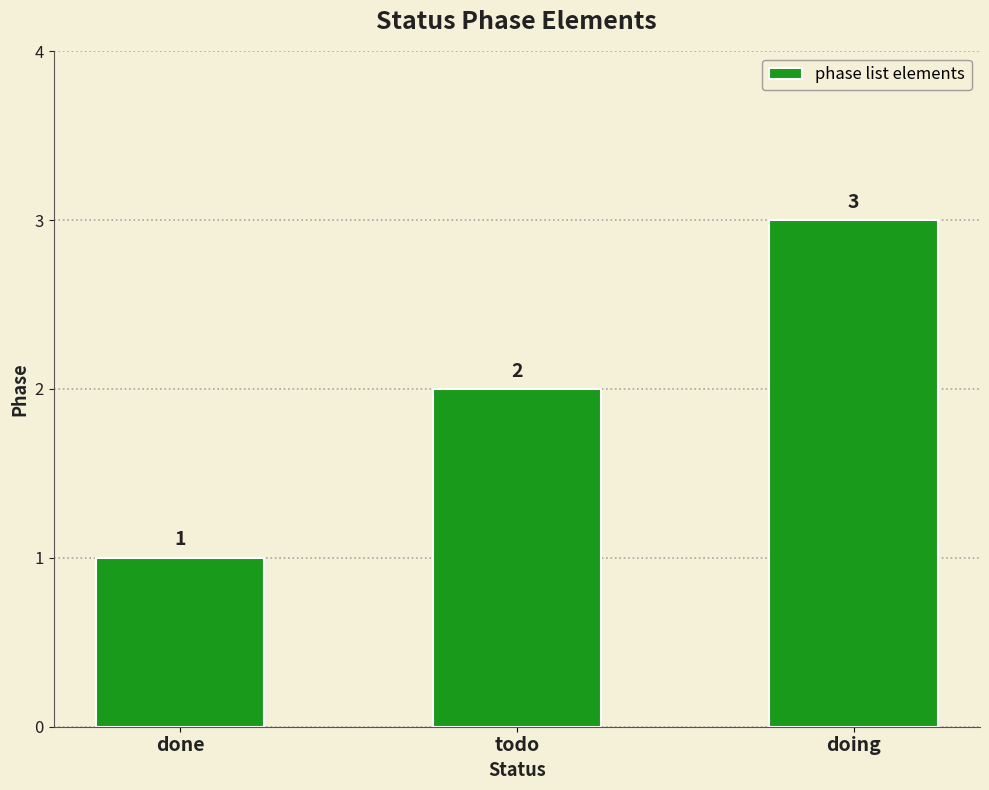

What is the greatest value displayed?

3